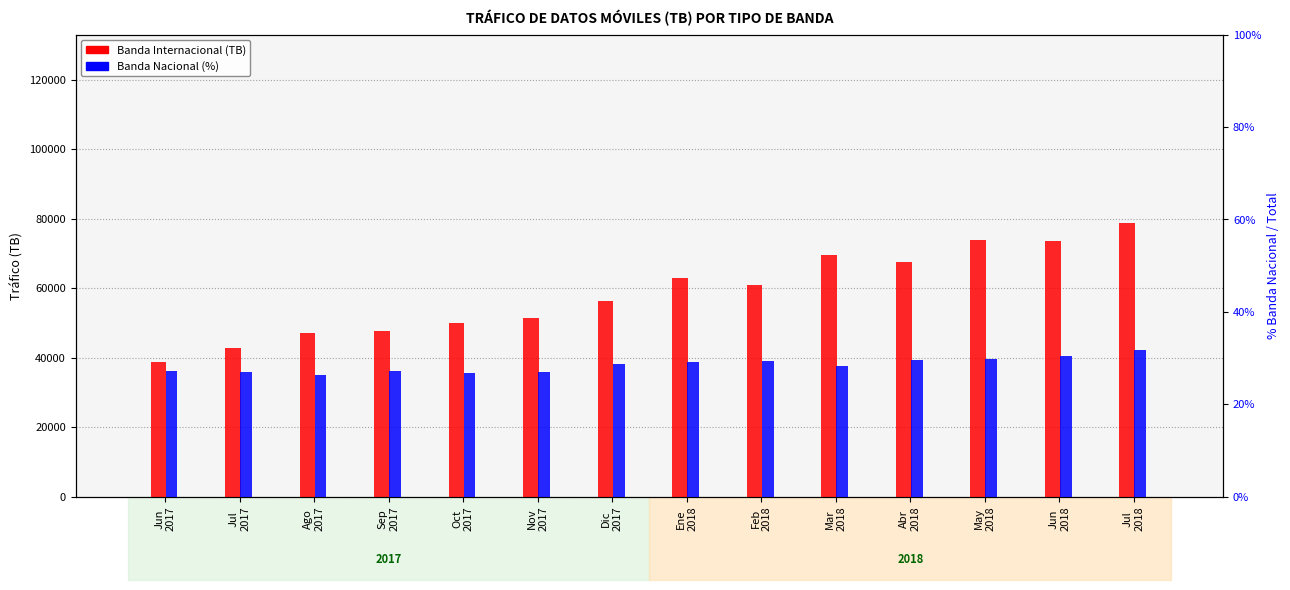

What is the approximate value of Banda Nacional (%) at Oct
2017?

26.7